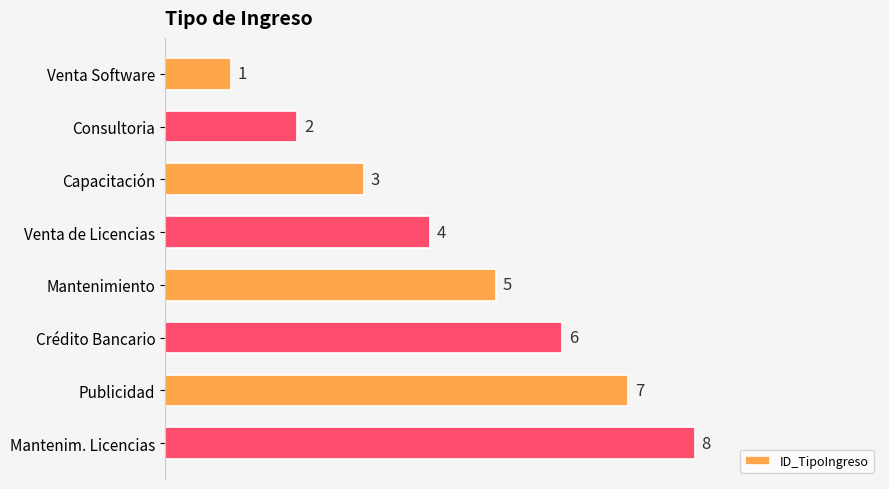

Which has a higher value, Venta Software or Publicidad?

Publicidad